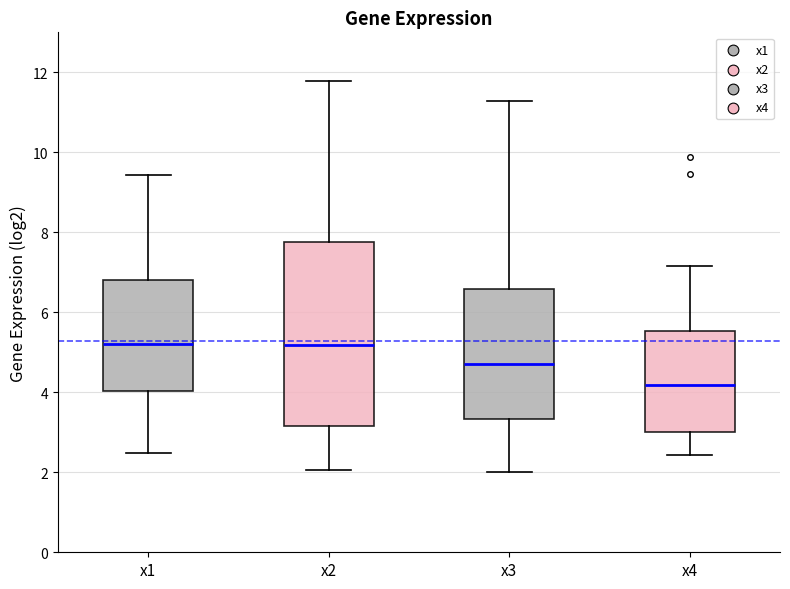

Reading left to right, read every box against the y-axis: the position of its median line, the range the box covers, and the ends of its whiskers. The values are not printed on the chart, so give them approximately, as read against the axis.

x1: median 5.2, box 4.0 to 6.8, whiskers 2.4 to 9.4
x2: median 5.2, box 3.2 to 7.8, whiskers 2.0 to 11.8
x3: median 4.8, box 3.4 to 6.6, whiskers 2.0 to 11.2
x4: median 4.2, box 3.0 to 5.6, whiskers 2.4 to 7.2